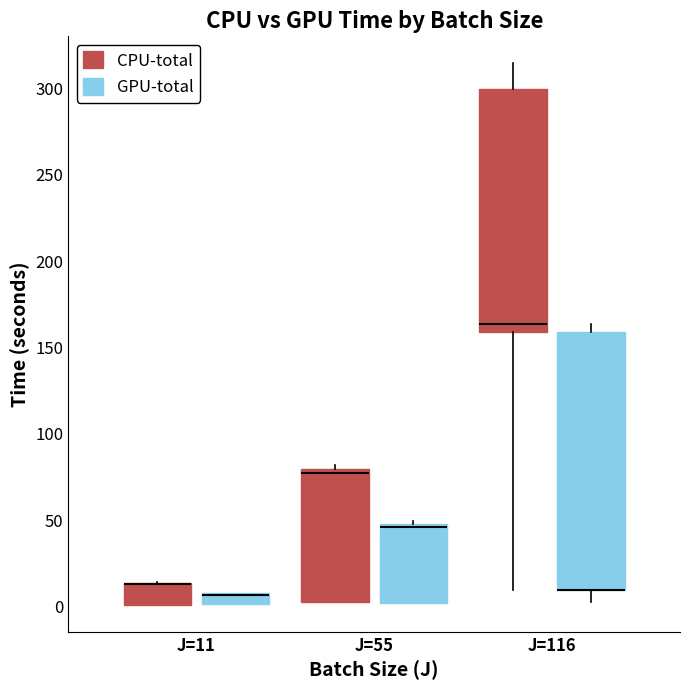

Where is the upper edge of the box for J=116 (GPU-total) on the y-axis? The values are not printed on the chart, so give them approximately, as read against the axis.

160